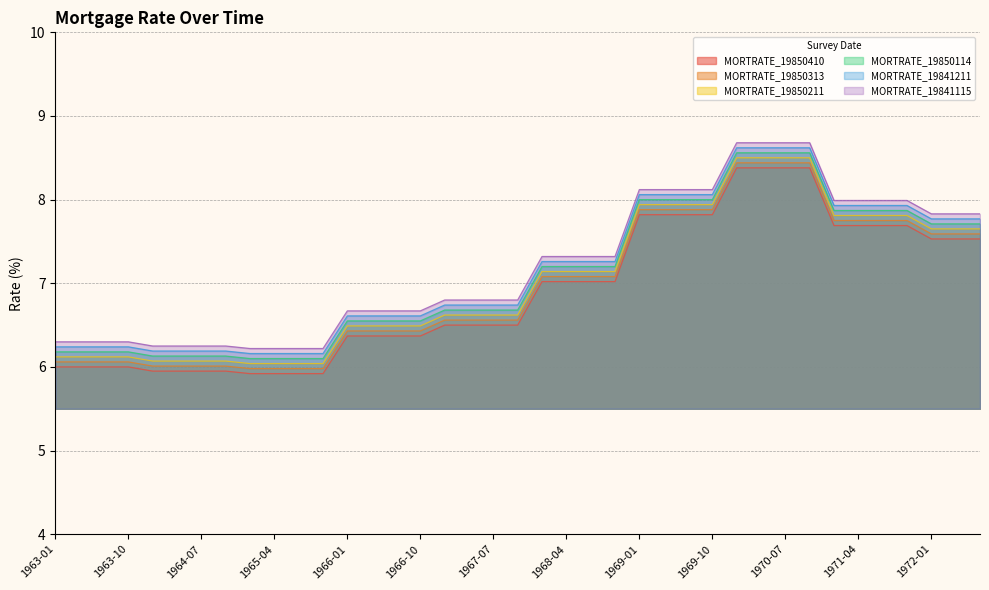

What is the difference between the maximum and minimum values in the MORTRATE_19850410 series?

2.5